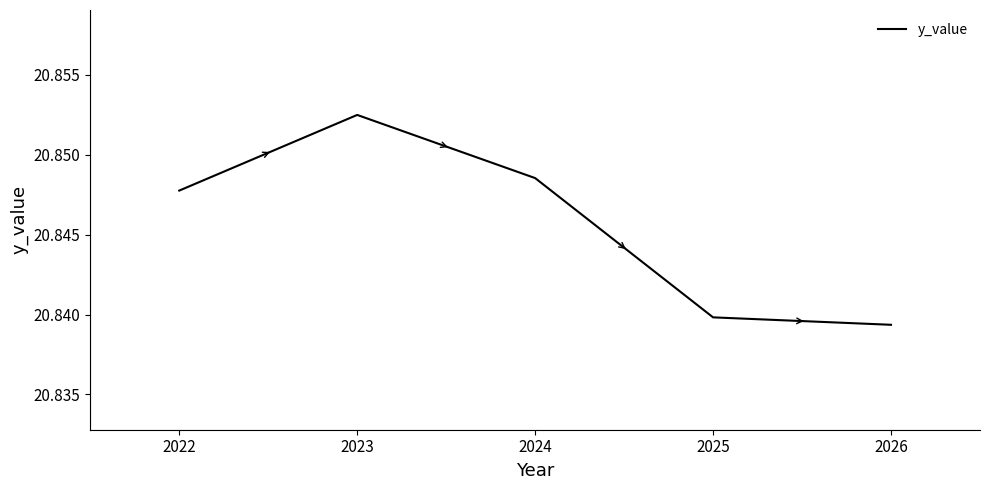

List the labels in order of value, largest first.

2023, 2024, 2022, 2025, 2026